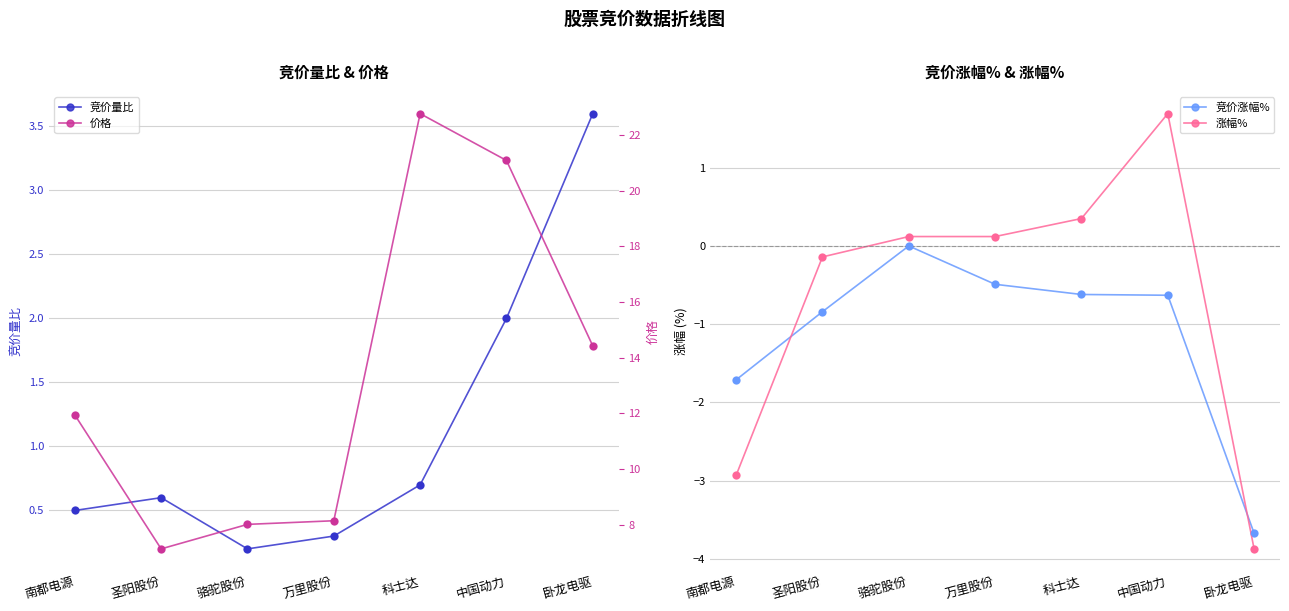

What are all the series names shown in the legend?

竞价量比, 竞价涨幅%, 涨幅%, 价格